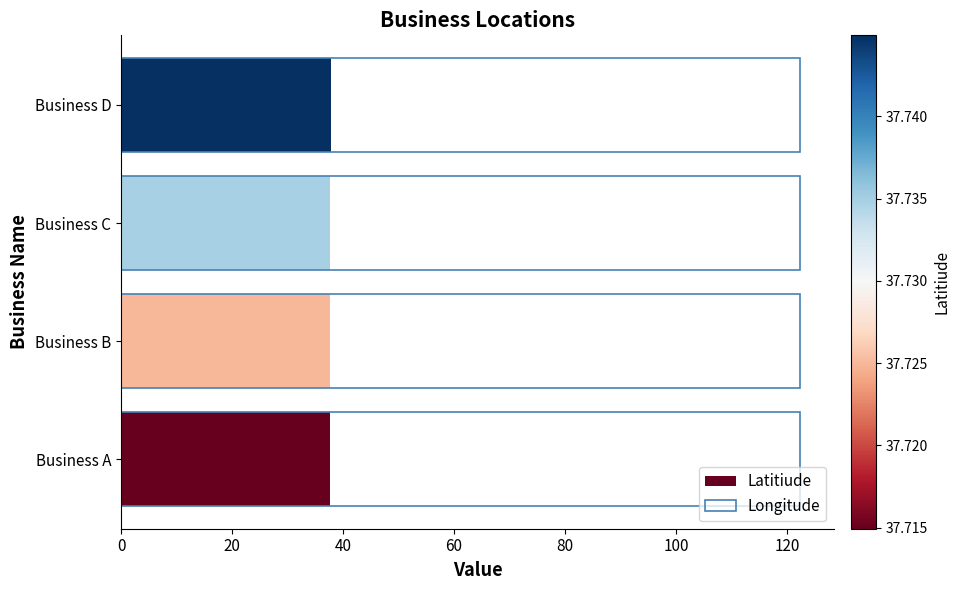

Is the value of Latitiude at Business B greater than the value of Longitude at Business C?

No